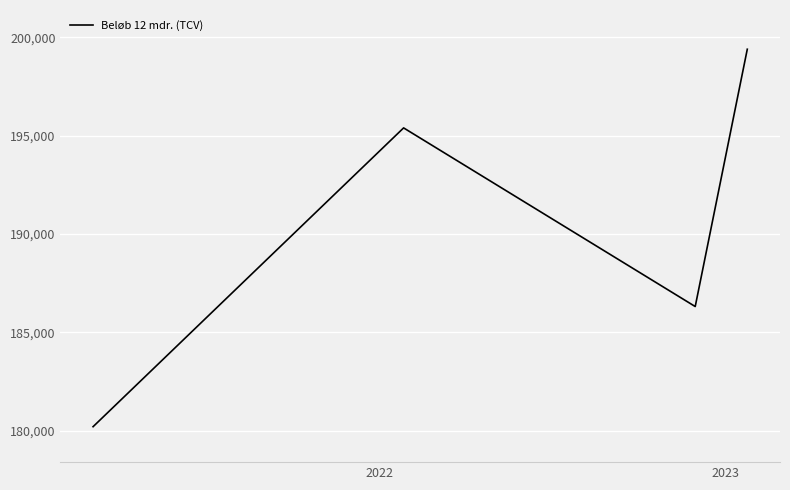

What is the average value?

190325.8